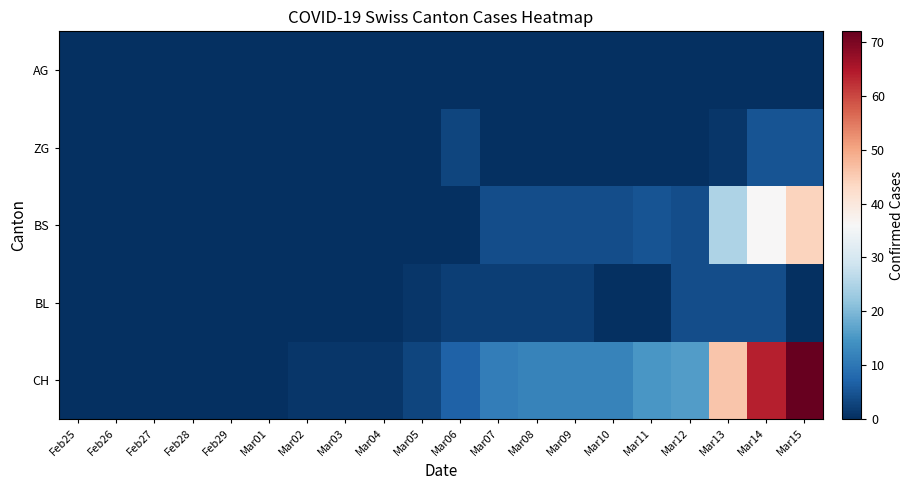

Reading right to left, what are all the values shown in this chart?

CH: Mar15=72	Mar14=64	Mar13=46	Mar12=16	Mar11=15	Mar10=12	Mar09=12	Mar08=12	Mar07=11	Mar06=7	Mar05=3	Mar04=1	Mar03=1	Mar02=1	Mar01=0	Feb29=0	Feb28=0	Feb27=0	Feb26=0	Feb25=0
BL: Mar15=0	Mar14=4	Mar13=4	Mar12=4	Mar11=0	Mar10=0	Mar09=2	Mar08=2	Mar07=2	Mar06=2	Mar05=1	Mar04=0	Mar03=0	Mar02=0	Mar01=0	Feb29=0	Feb28=0	Feb27=0	Feb26=0	Feb25=0
BS: Mar15=44	Mar14=36	Mar13=25	Mar12=4	Mar11=5	Mar10=4	Mar09=4	Mar08=4	Mar07=4	Mar06=0	Mar05=0	Mar04=0	Mar03=0	Mar02=0	Mar01=0	Feb29=0	Feb28=0	Feb27=0	Feb26=0	Feb25=0
ZG: Mar15=5	Mar14=5	Mar13=1	Mar12=0	Mar11=0	Mar10=0	Mar09=0	Mar08=0	Mar07=0	Mar06=3	Mar05=0	Mar04=0	Mar03=0	Mar02=0	Mar01=0	Feb29=0	Feb28=0	Feb27=0	Feb26=0	Feb25=0
AG: Mar15=0	Mar14=0	Mar13=0	Mar12=0	Mar11=0	Mar10=0	Mar09=0	Mar08=0	Mar07=0	Mar06=0	Mar05=0	Mar04=0	Mar03=0	Mar02=0	Mar01=0	Feb29=0	Feb28=0	Feb27=0	Feb26=0	Feb25=0